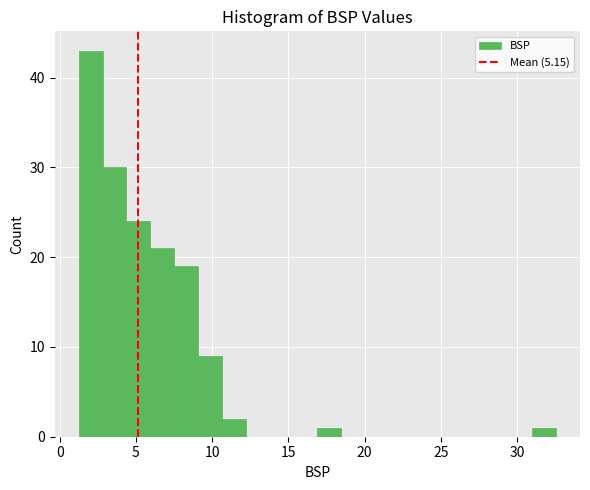

Read against the x-axis, roughly where is the centre of the tallest bar?

2.0